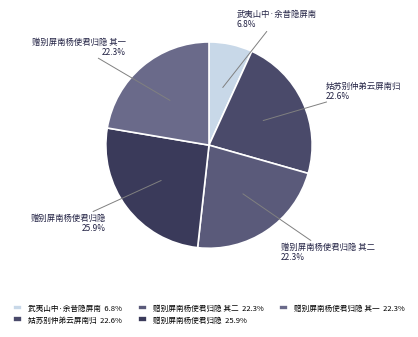

What is the largest slice in the pie chart?

赠别屏南杨使君归隐